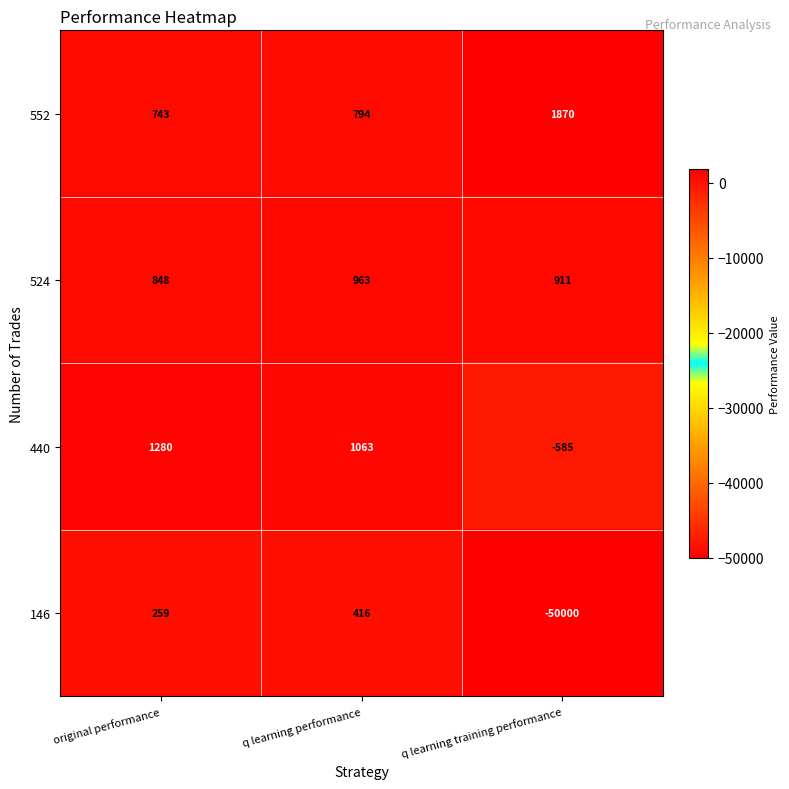

Which series has the largest total across all categories?

552